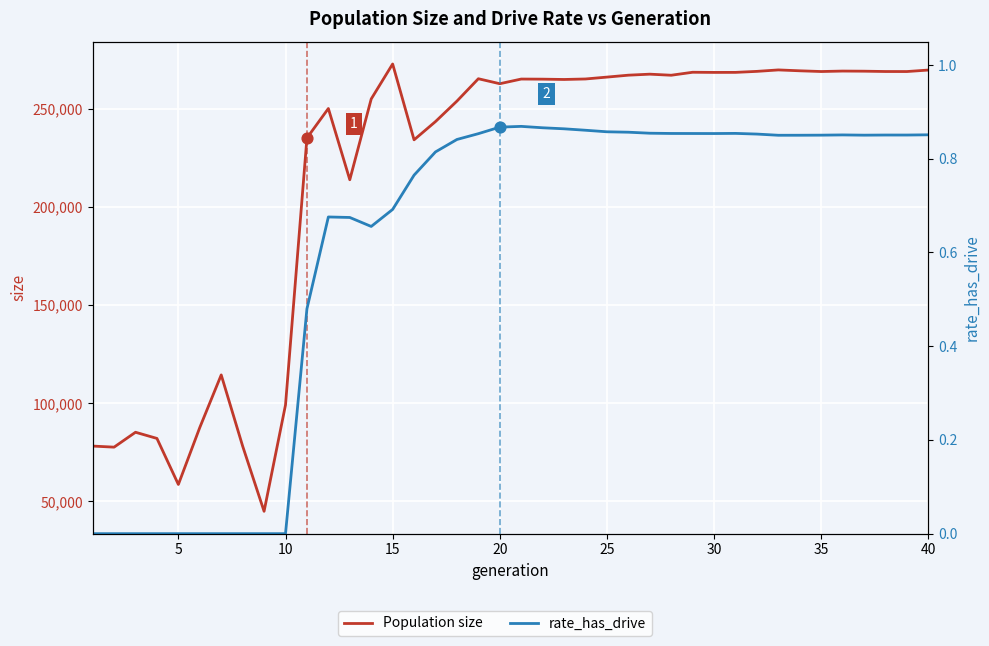

Which series reaches the maximum Y coordinate?

Population size